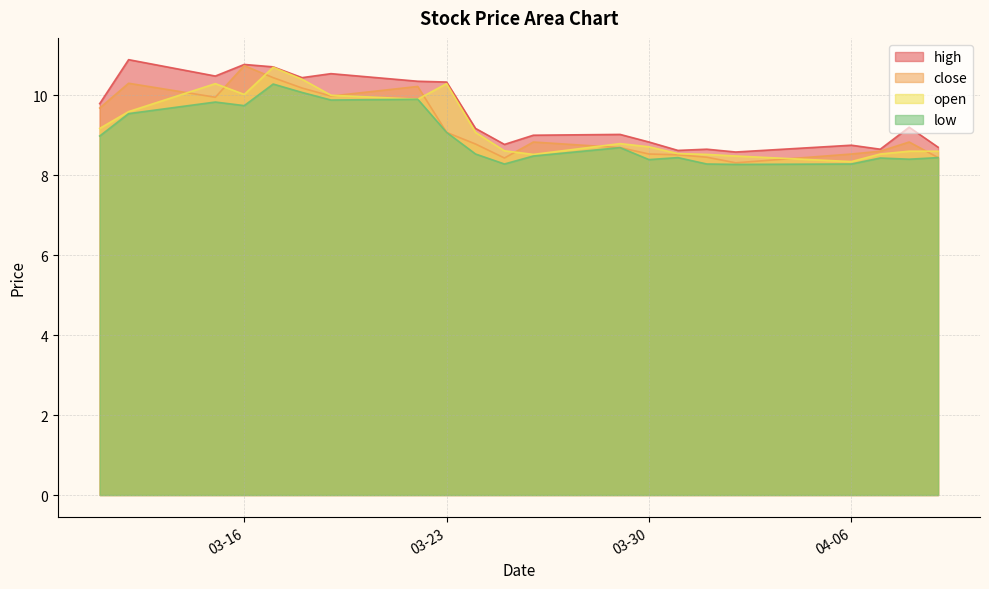

At which category is the sum across all series the highest?

2021-03-17